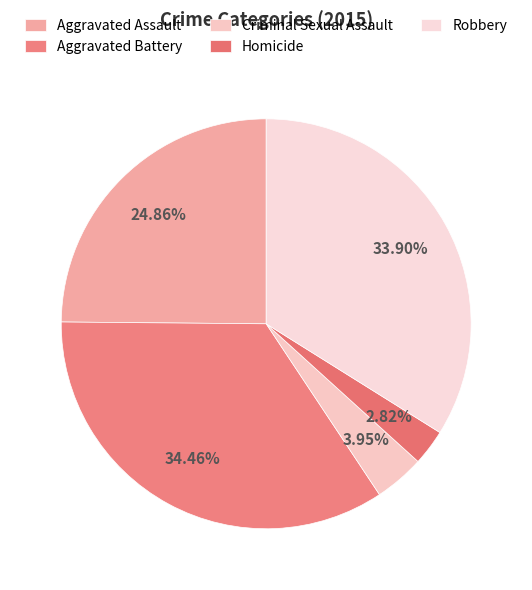

To the nearest percent, what portion does Robbery represent?

34%